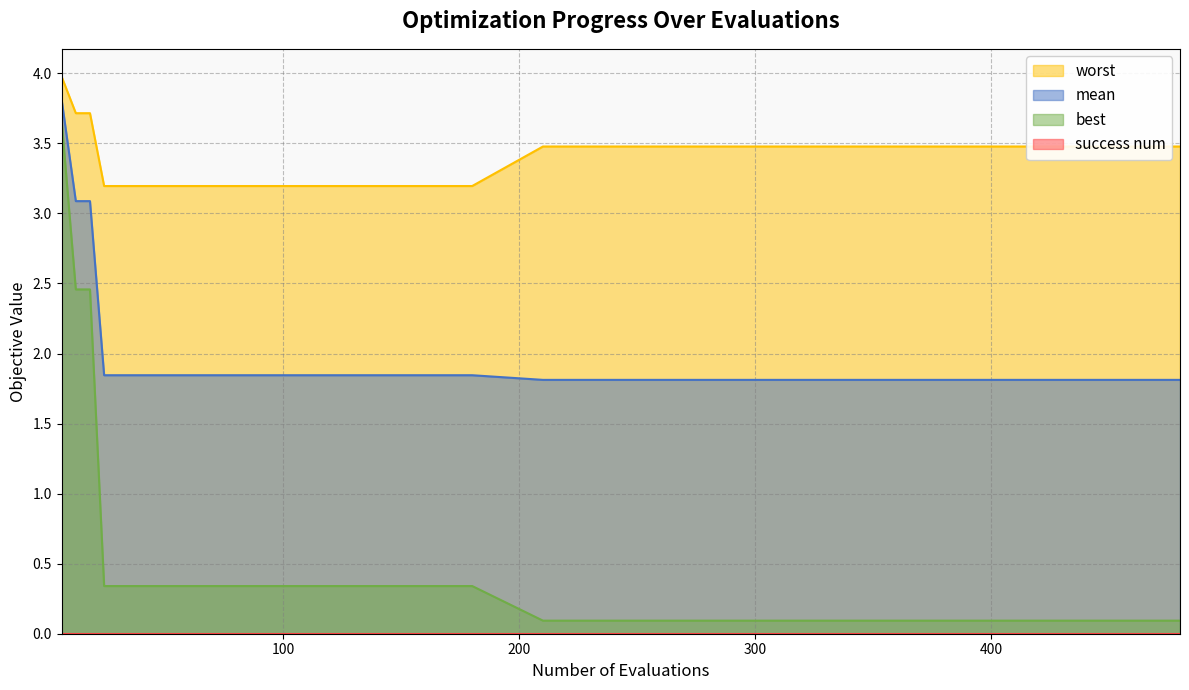

Rank the series by their maximum value, from highest to lowest.

worst, mean, best